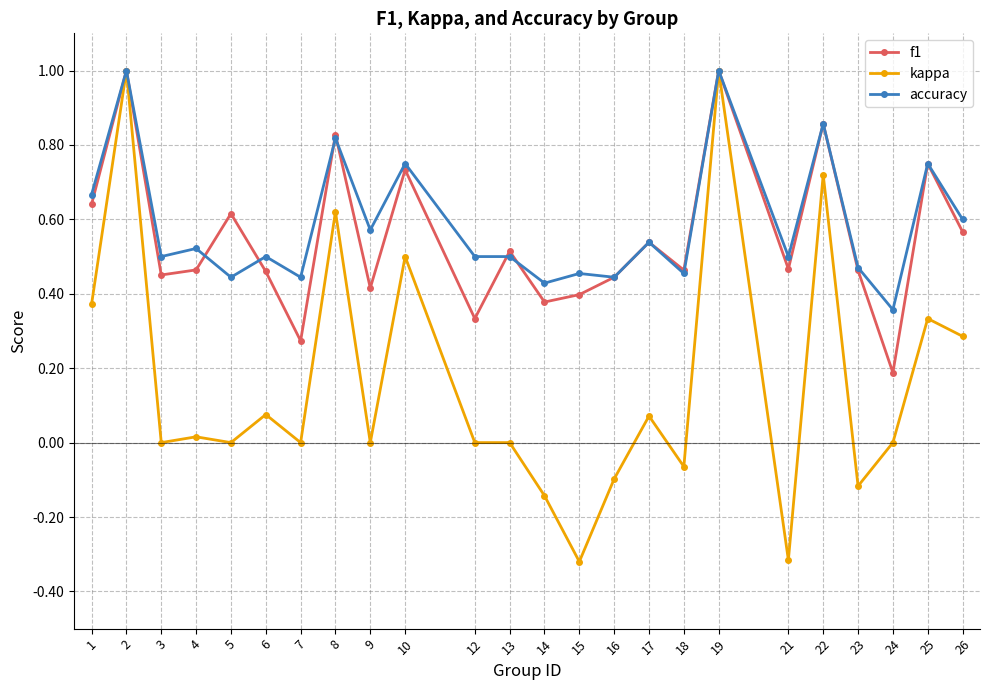

At how many categories does at least one series exceed 0?

24